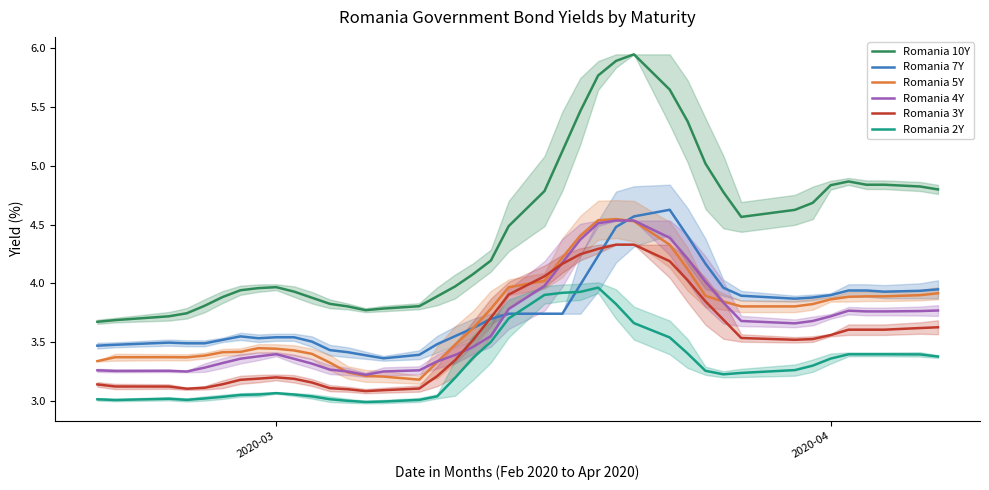

True or false: Romania 10Y and Romania 3Y cross at least once.

False